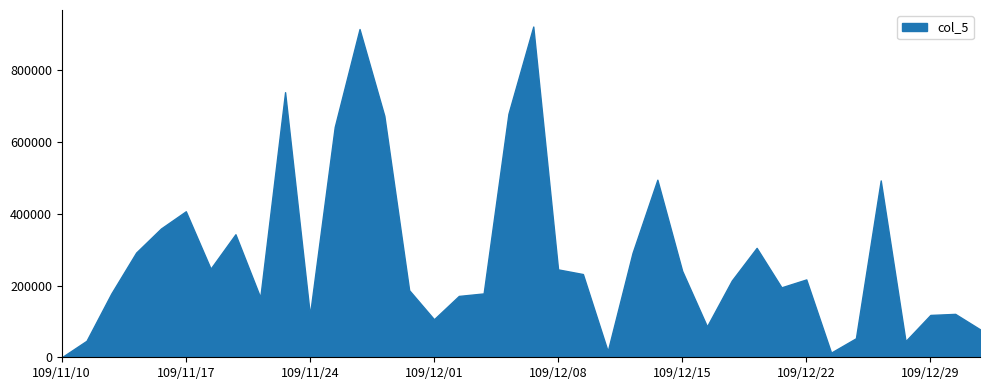

Which category has the lowest value across all series?

109/11/10